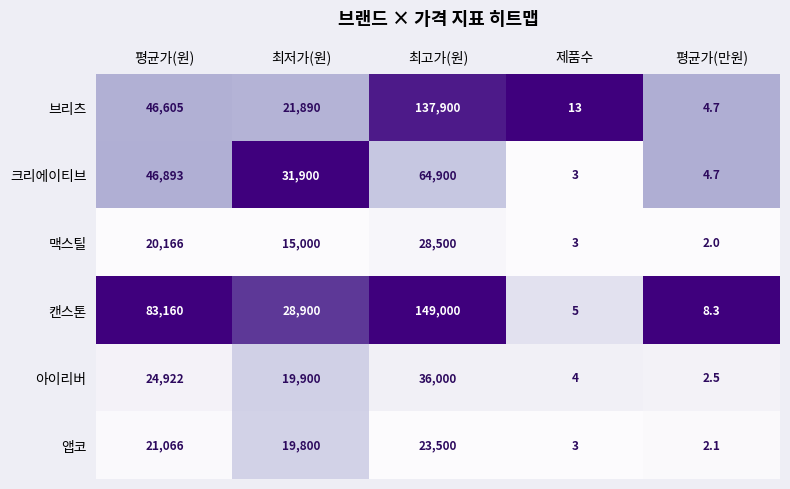

Reading left to right, extract all data points from this chart.

브리츠: 46605.0	21890.0	137900.0	13.0	4.7
크리에이티브: 46893.0	31900.0	64900.0	3.0	4.7
맥스틸: 20166.0	15000.0	28500.0	3.0	2.0
캔스톤: 83160.0	28900.0	149000.0	5.0	8.3
아이리버: 24922.0	19900.0	36000.0	4.0	2.5
앱코: 21066.0	19800.0	23500.0	3.0	2.1